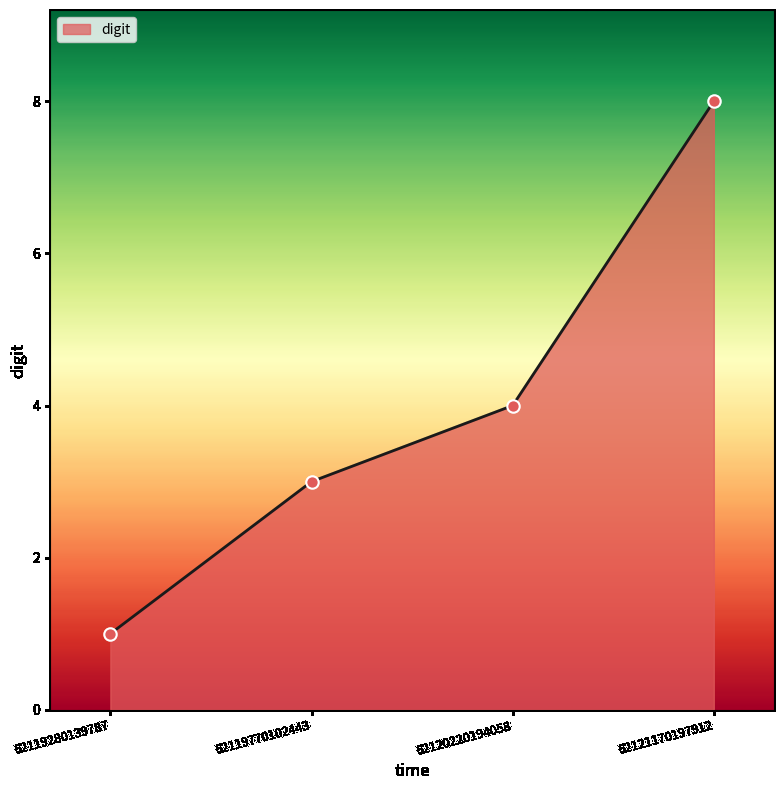

Which has a higher value, 62121170197912 or 62120220194058?

62121170197912